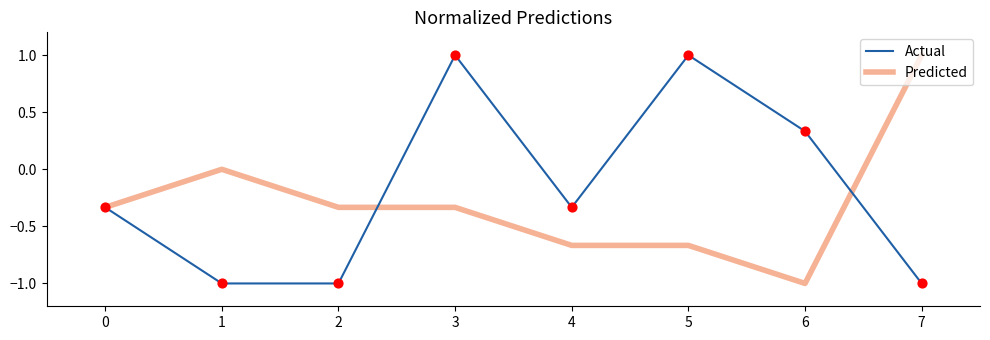

Is the value of Predicted at 4 greater than the value of Actual at 2?

Yes